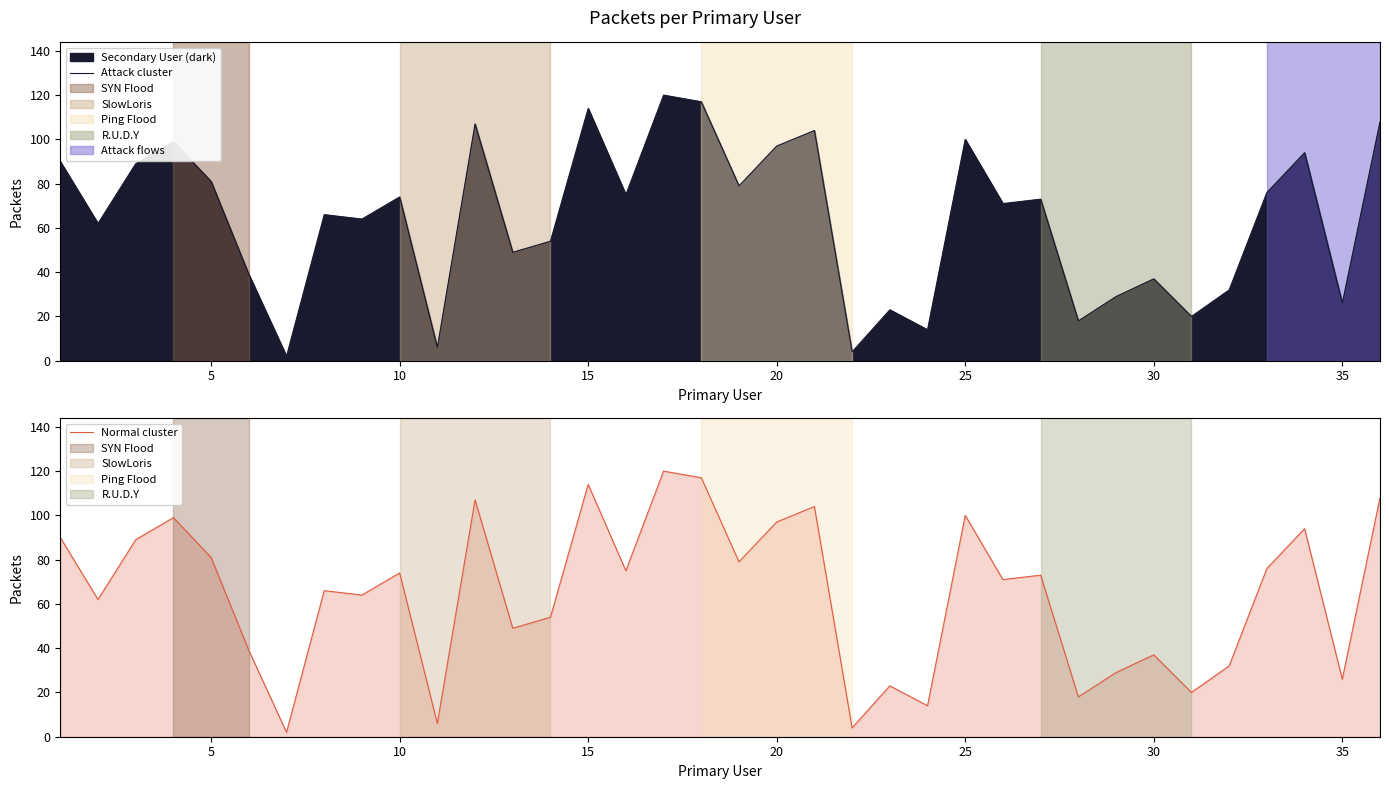

Reading left to right, what are all the values shown in this chart?

Attack cluster: 90	62	89	99	81	39	2	66	64	74	6	107	49	54	114	75	120	117	79	97	104	4	23	14	100	71	73	18	29	37	20	32	76	94	26	108
Normal cluster: 90	62	89	99	81	39	2	66	64	74	6	107	49	54	114	75	120	117	79	97	104	4	23	14	100	71	73	18	29	37	20	32	76	94	26	108